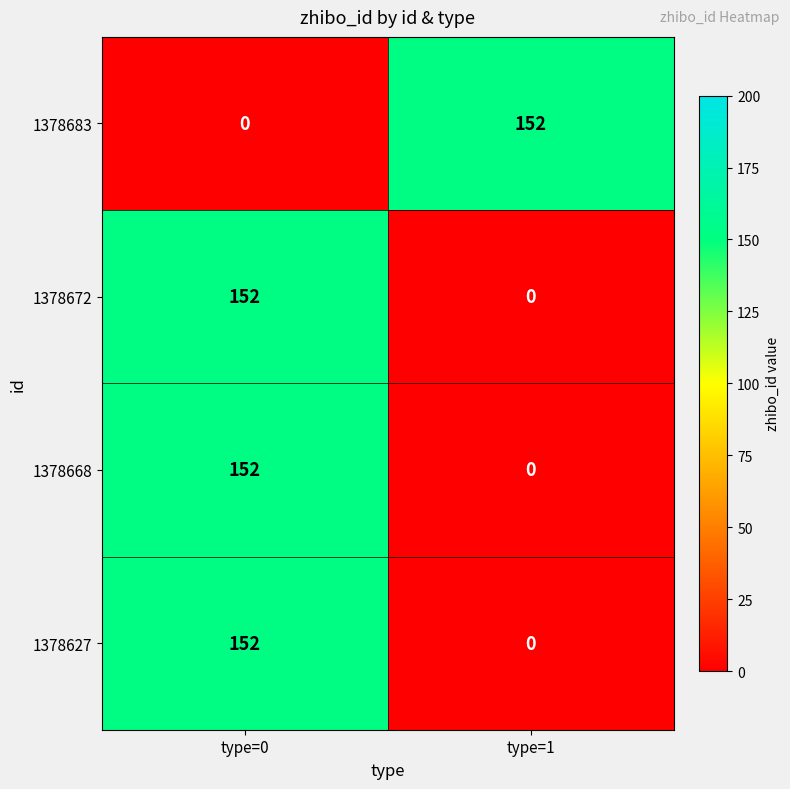

The value of 1378683 at type=0 is -94. True or false?

False